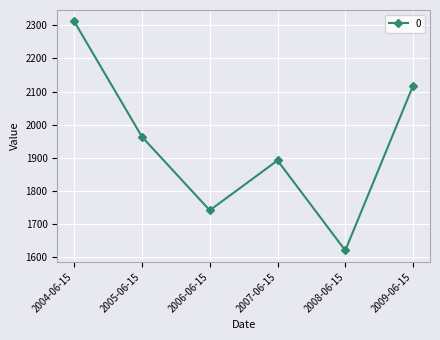

Where is the first local maximum?

2007-06-15